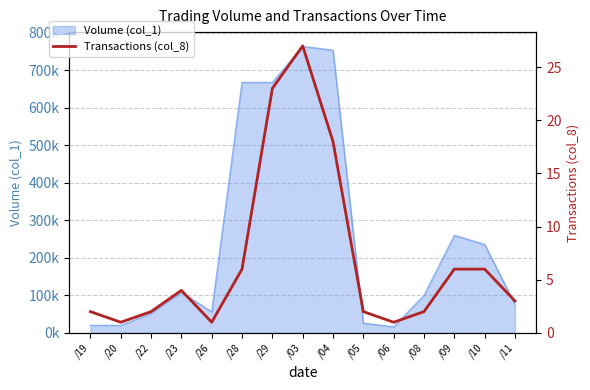

List the labels in order of value, largest first.

/03, /29, /04, /28, /09, /10, /23, /11, /19, /22, /05, /08, /20, /26, /06